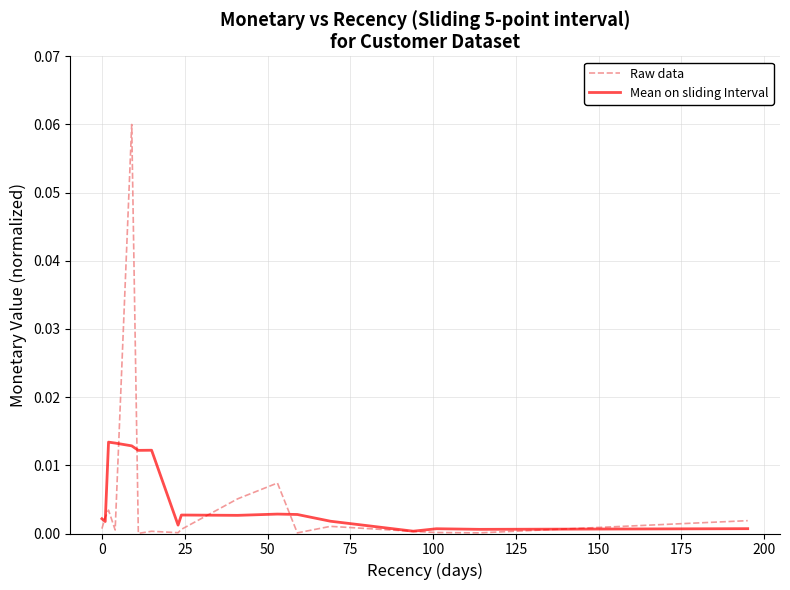

List the series in order of their peak value, lowest first.

Mean on sliding Interval, Raw data